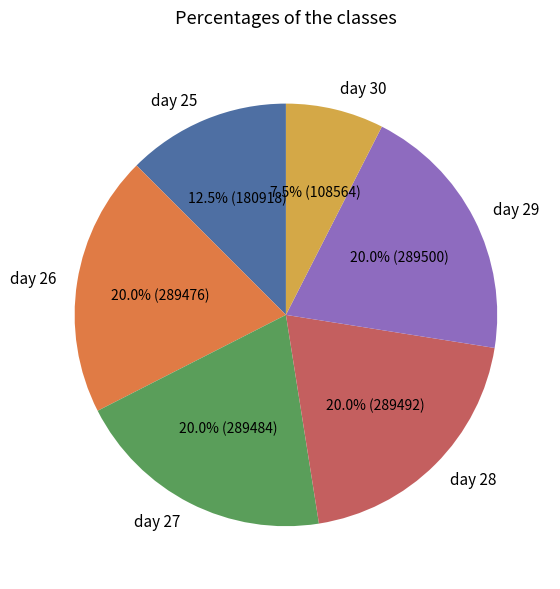

Does day 27 account for over 50% of the chart?

No